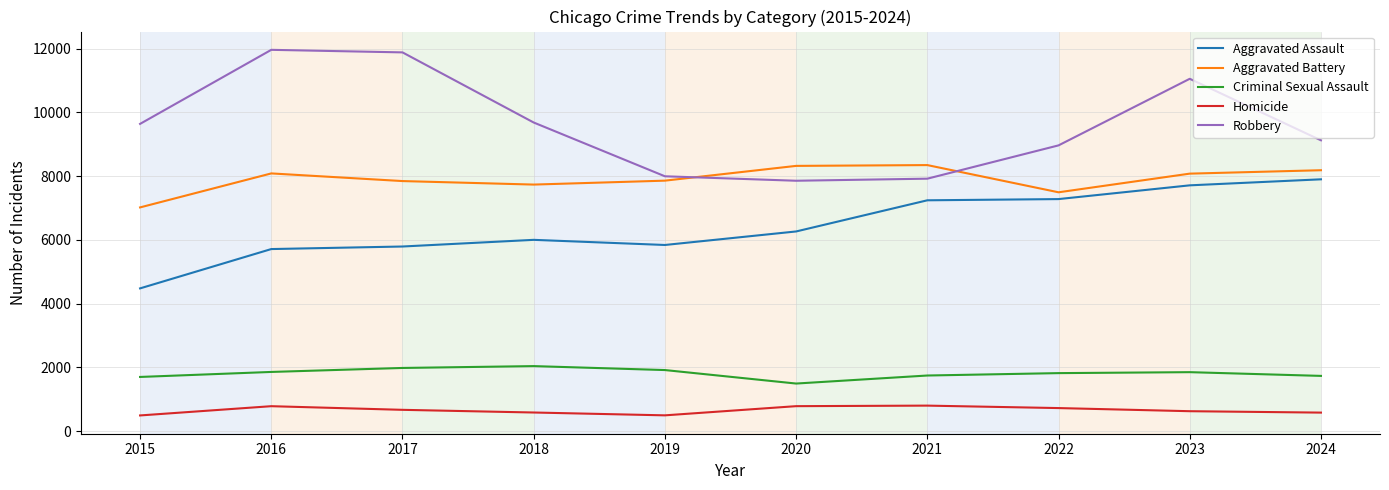

What is the greatest value displayed?

11960